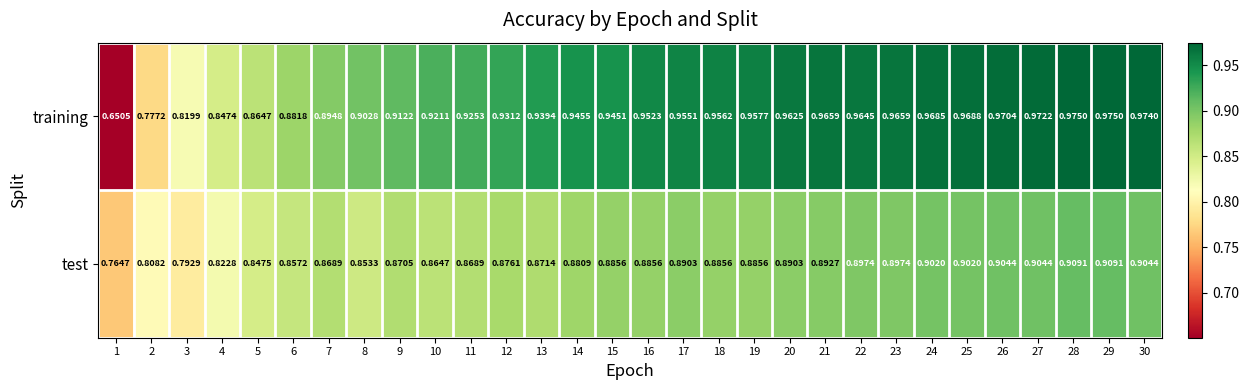

List the series in order of their peak value, lowest first.

test, training